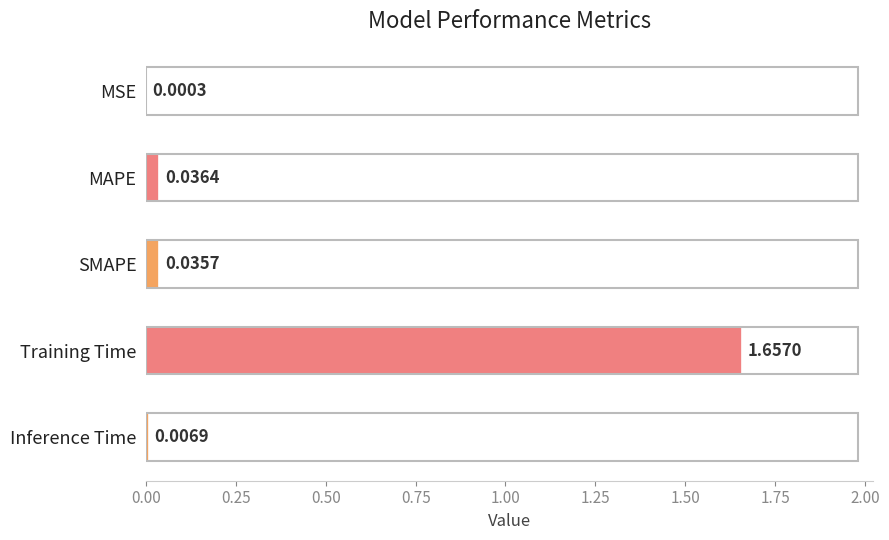

At which category does the chart reach its peak across all series?

Training Time